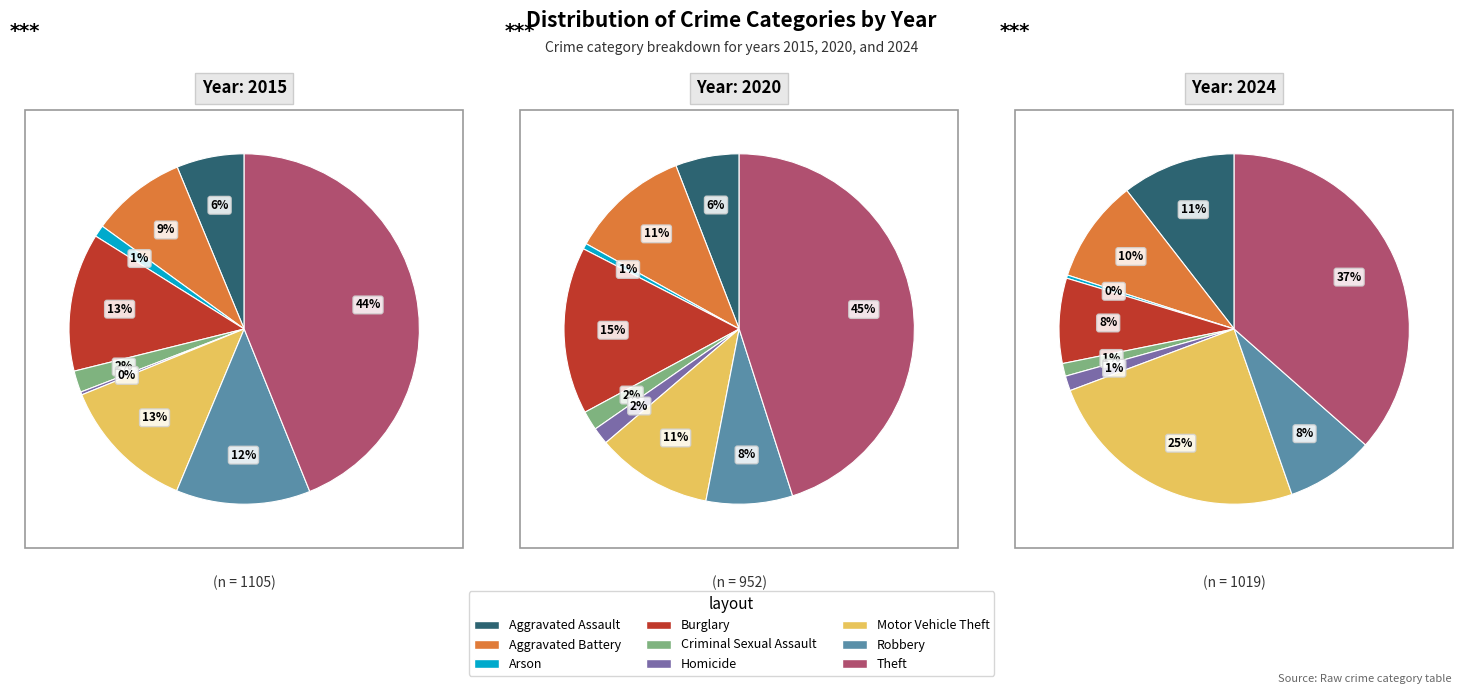

Between Aggravated Assault and Robbery, which is larger?

Robbery